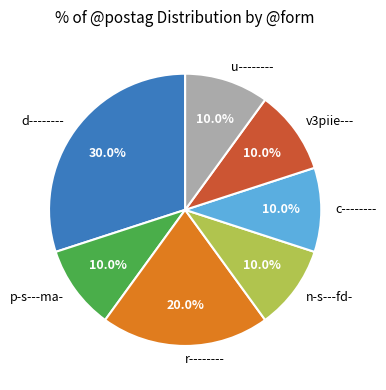

How many slices are in this pie chart?

7